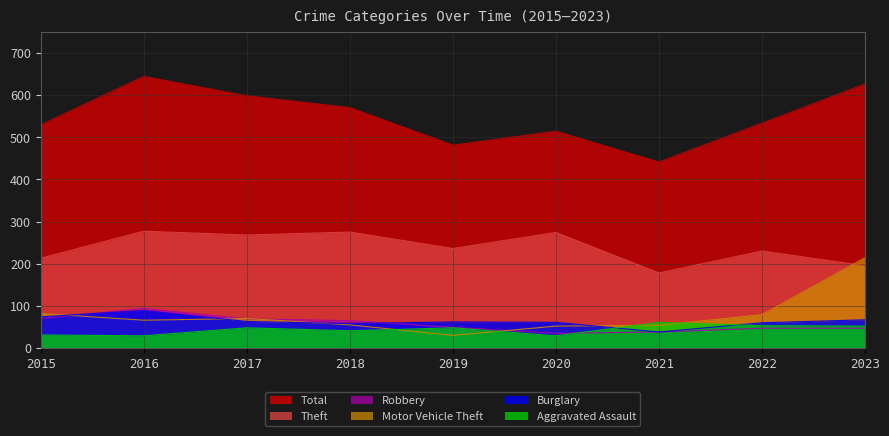

What is the sum of all Aggravated Assault values?

392